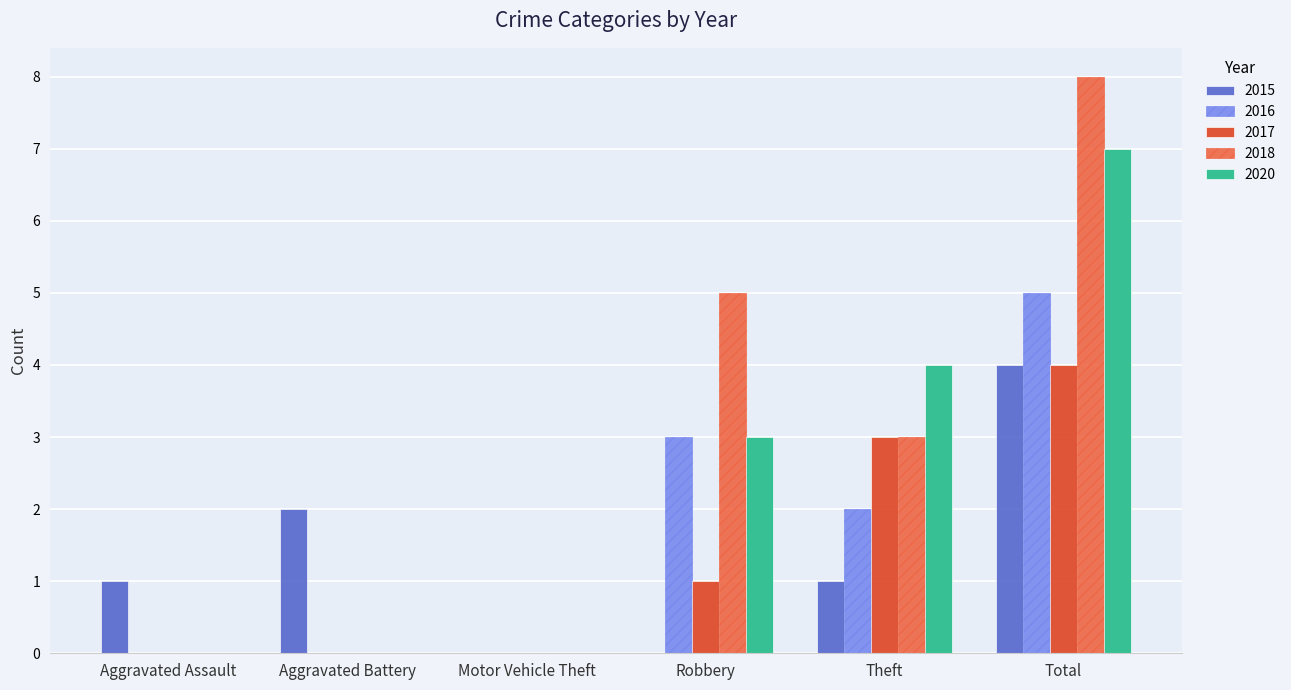

What are all the series names shown in the legend?

2015, 2016, 2017, 2018, 2020